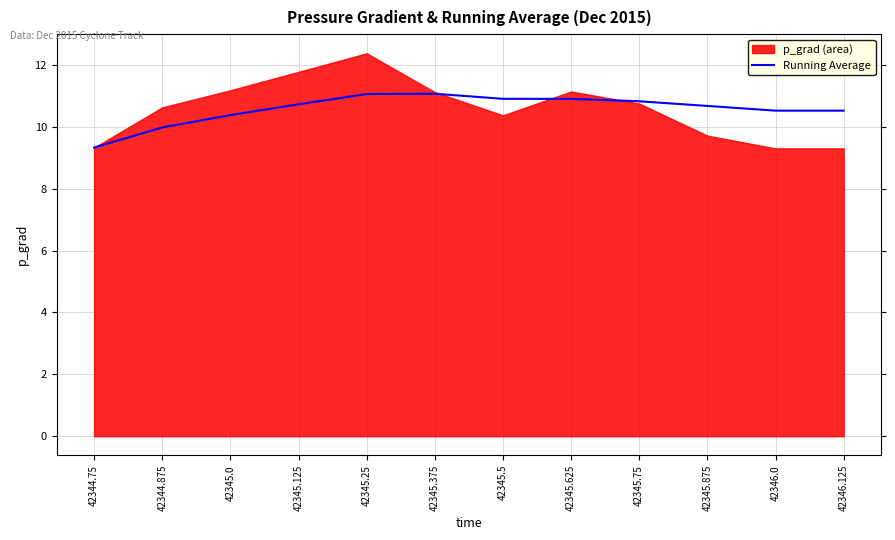

The Running Average series shows 7.2 at 42345.375. True or false?

False